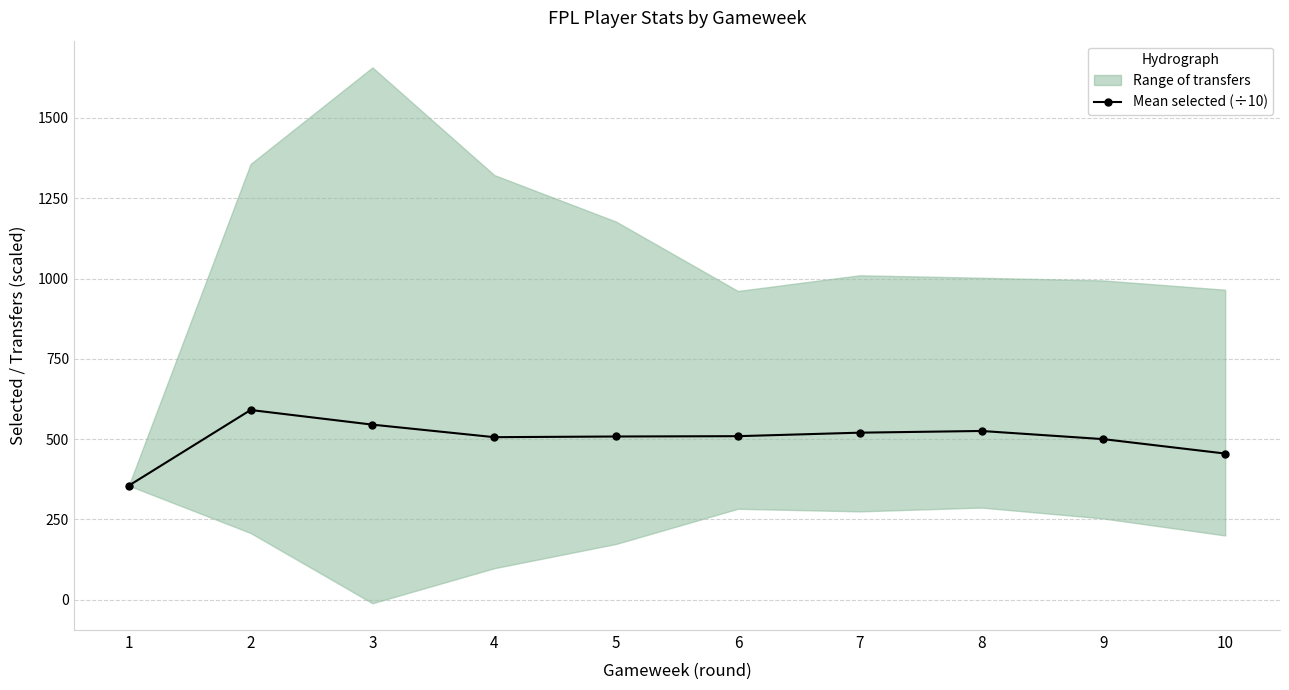

Where is the first local maximum?

2